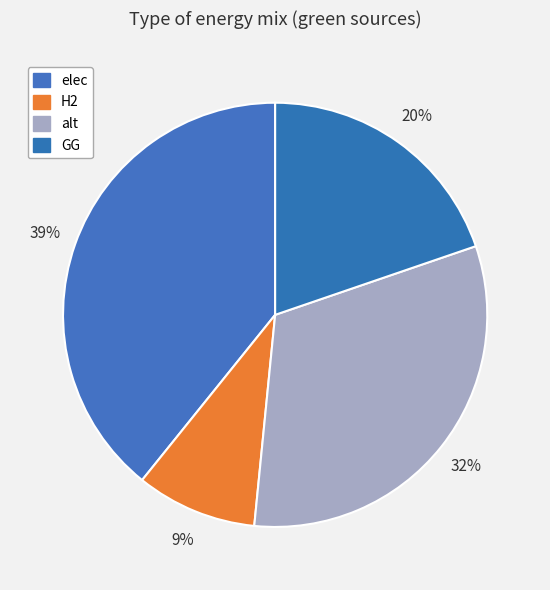

Which slice is the smallest?

H2